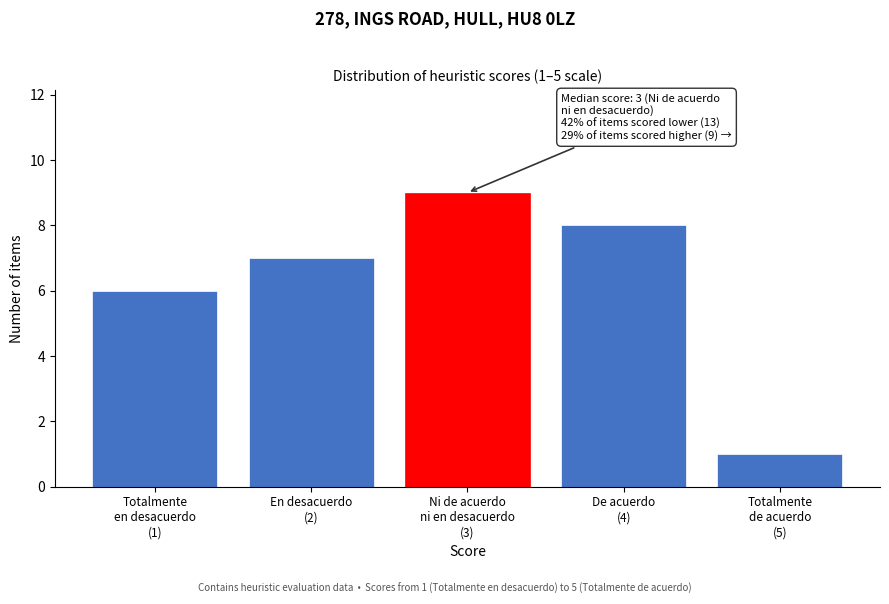

Reading left to right, what are all the values shown in this chart?

6	7	9	8	1